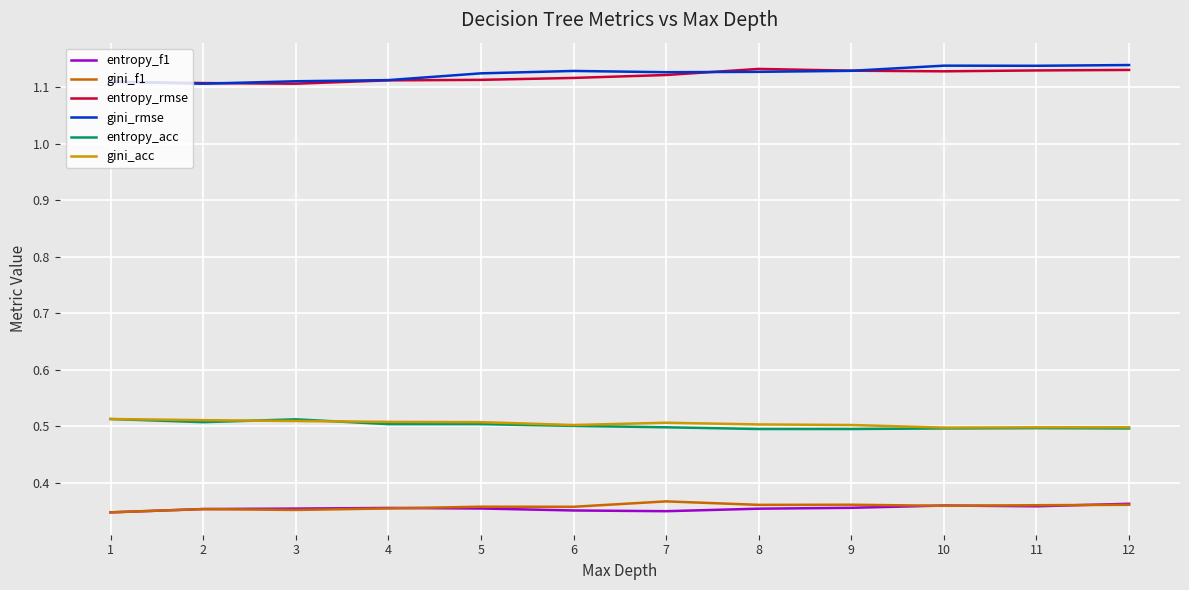

True or false: gini_f1 and gini_rmse cross at least once.

False